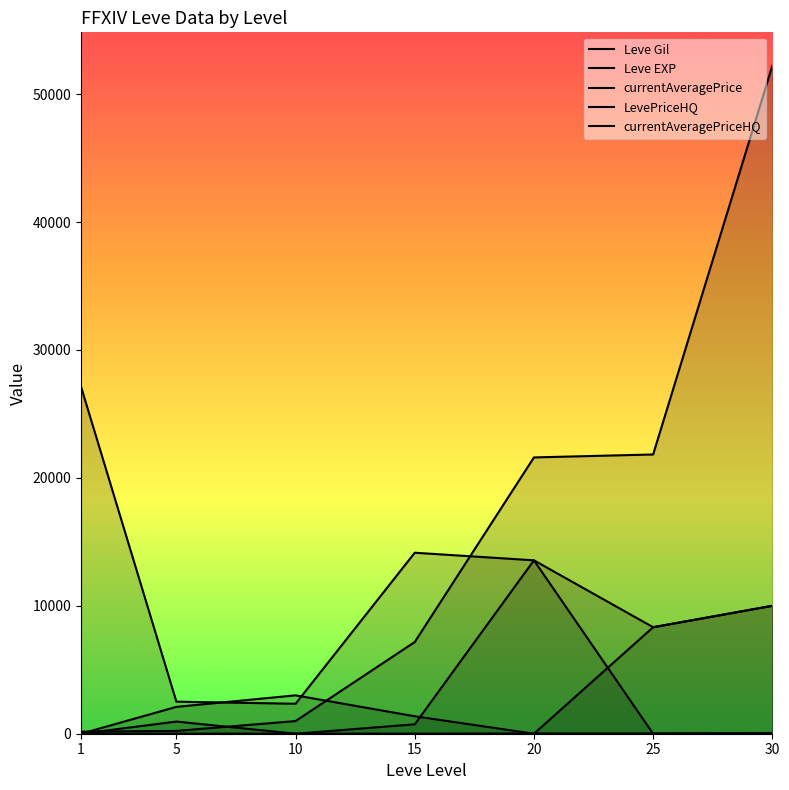

Which label corresponds to the largest value in the chart?

30